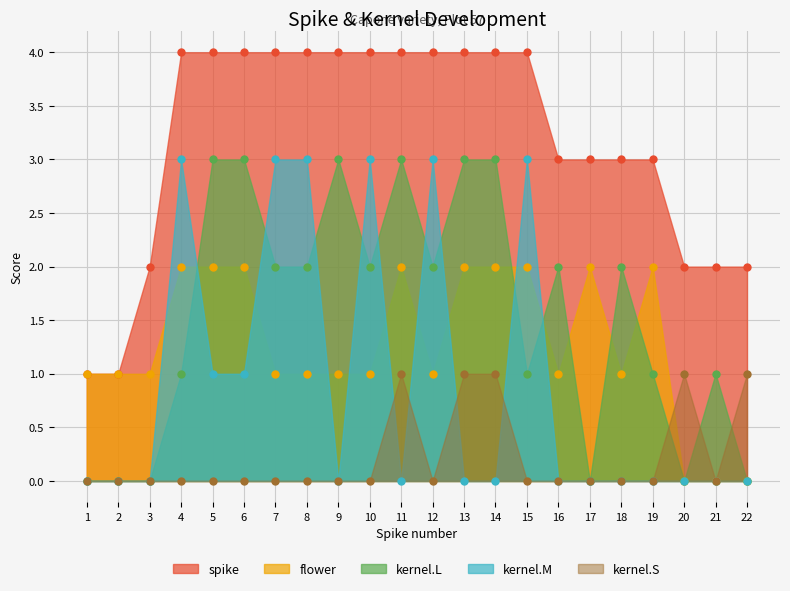

What is the sum of all kernel.S values?

5